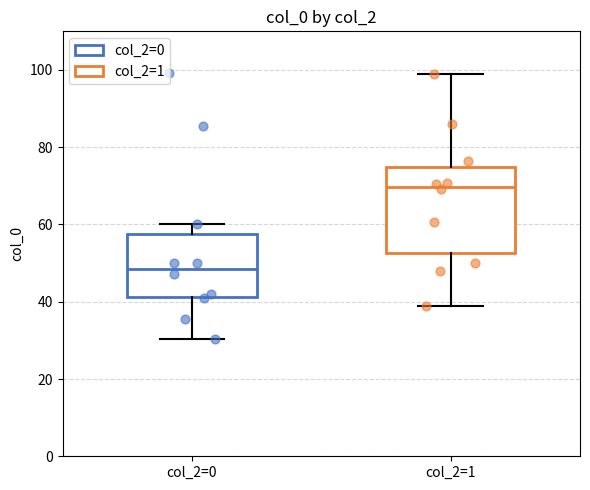

Which box has the lowest median line?

col_2=0